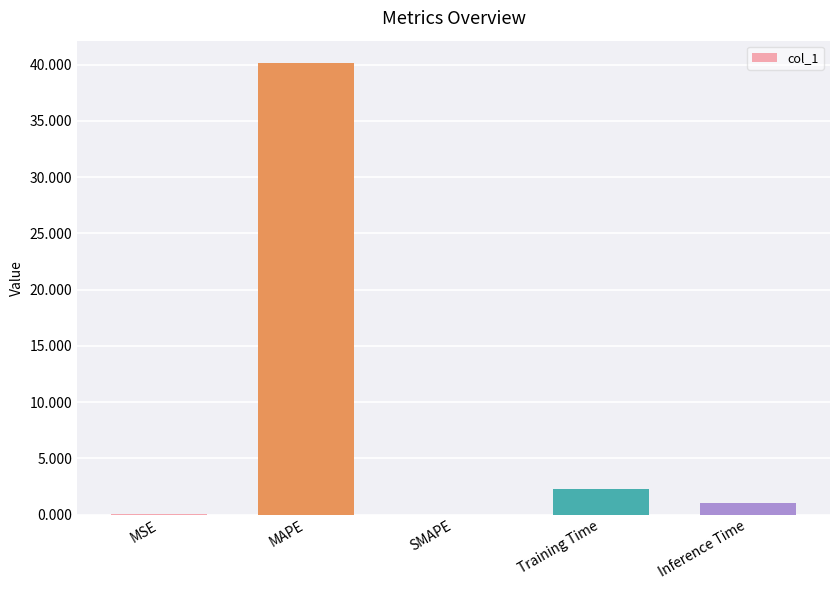

What is the maximum value shown in the chart?

40.1